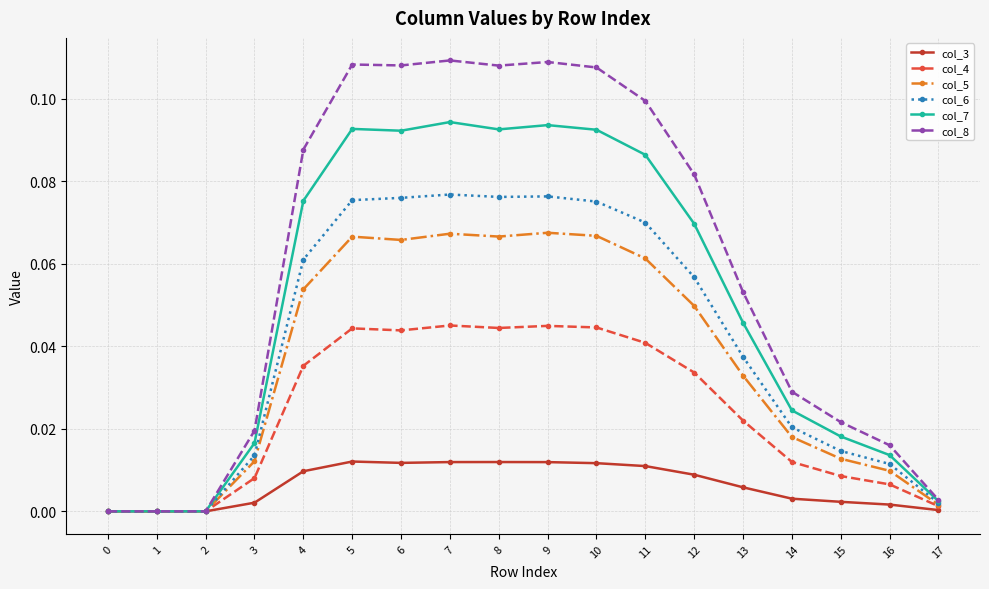

The value of col_4 at 6 is 0.0. True or false?

True